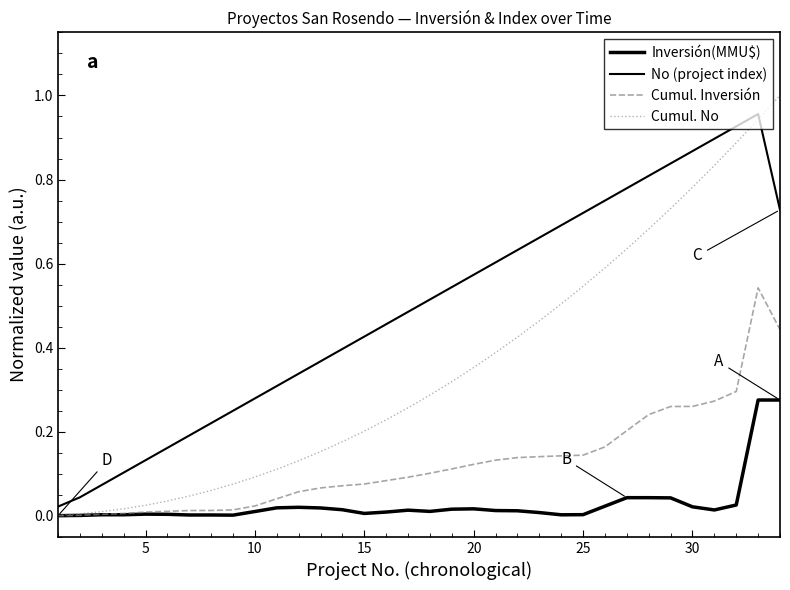

How many lines are shown in the chart?

4